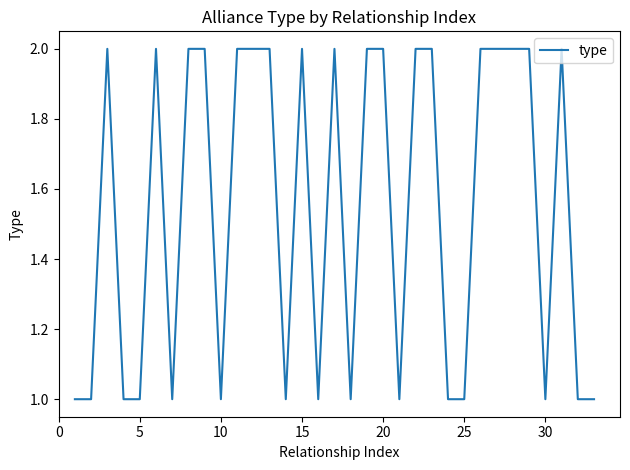

How many lines are shown in the chart?

1